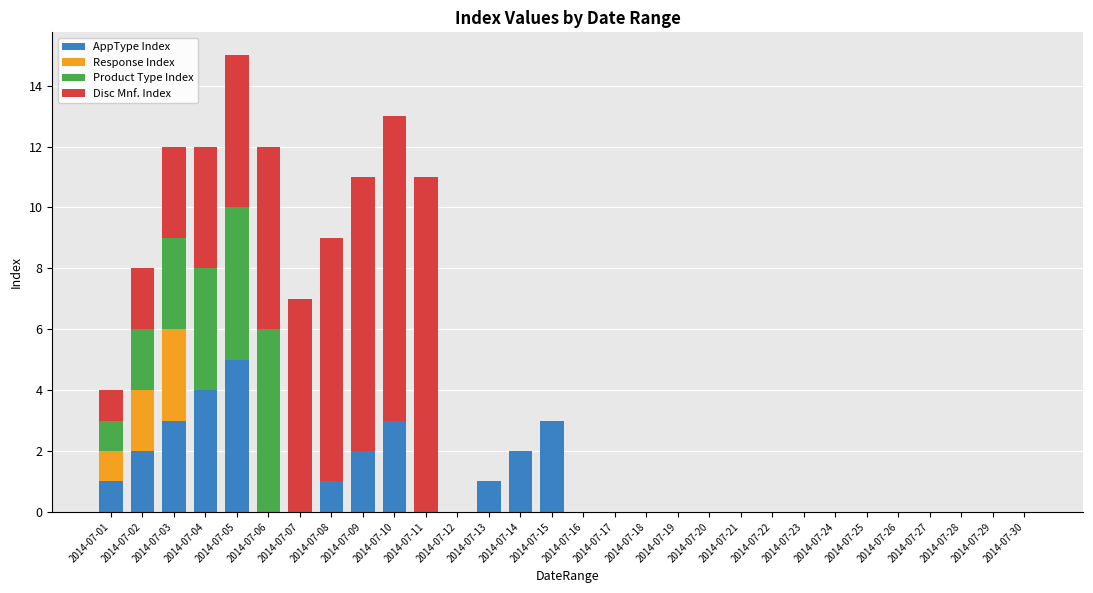

What is the maximum value for AppType Index?

5